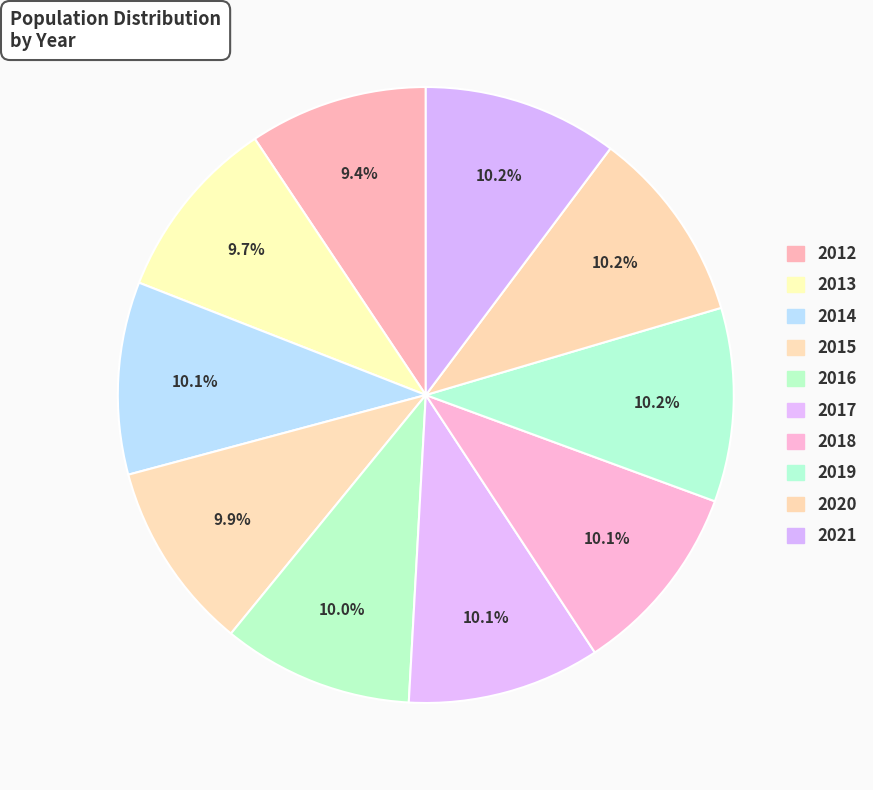

Count the number of slices in the pie.

10